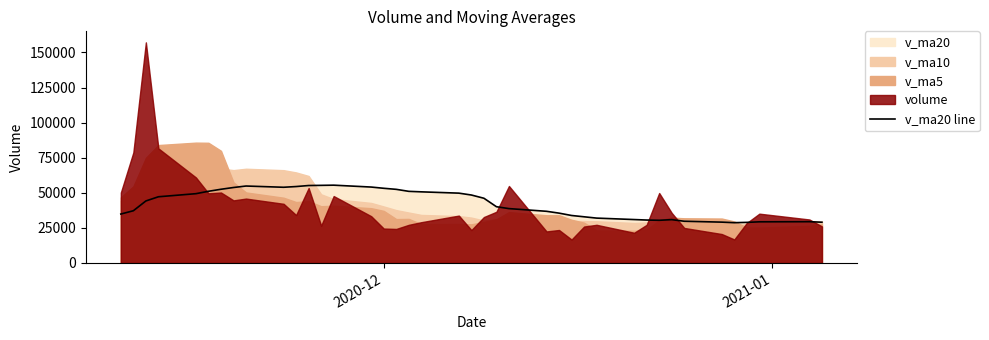

What is the highest value of the v_ma20 line series?

55426.6